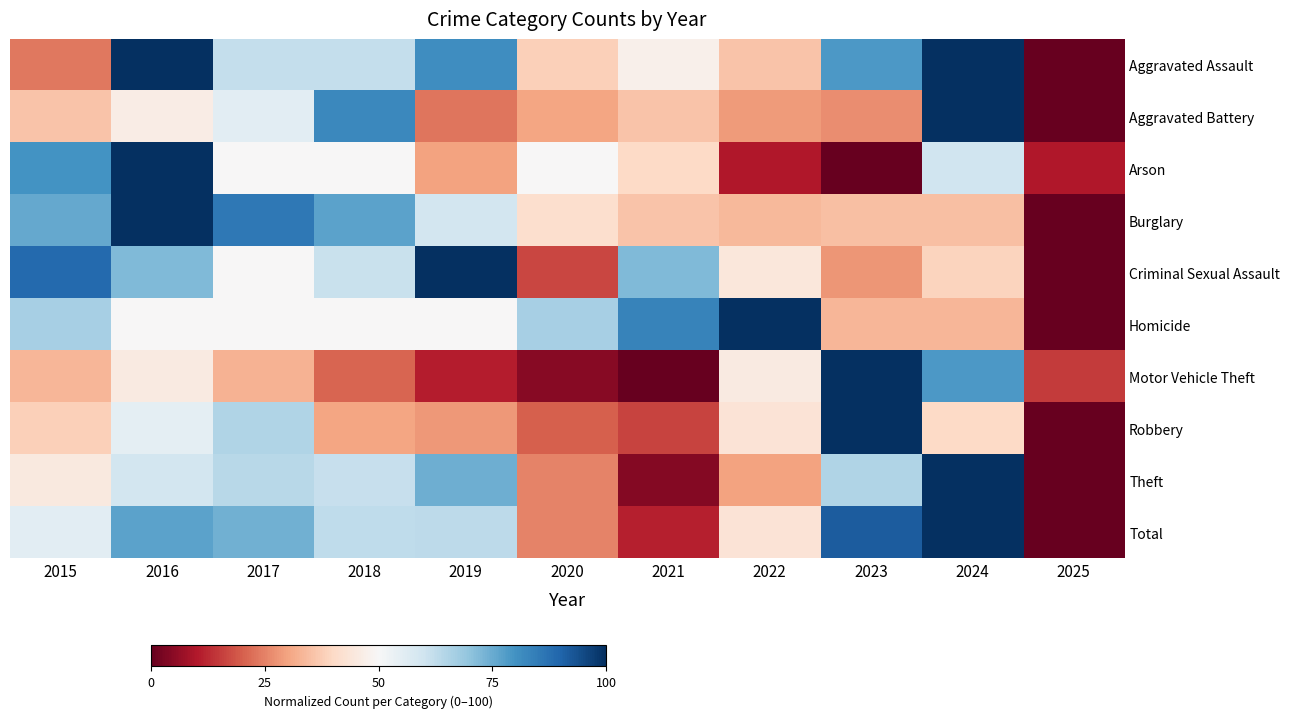

Between 2019 and 2021, which is larger?

2019